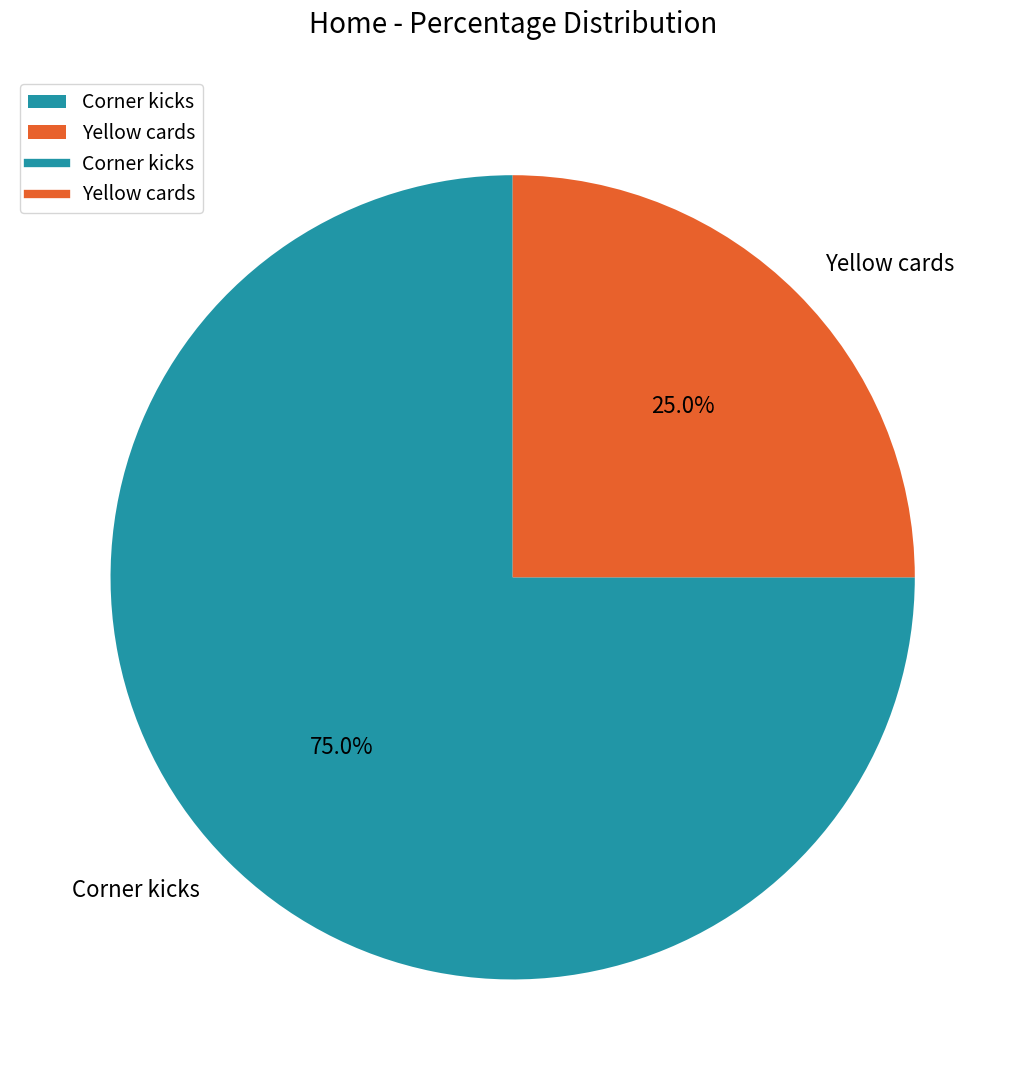

What is the largest slice in the pie chart?

Corner kicks